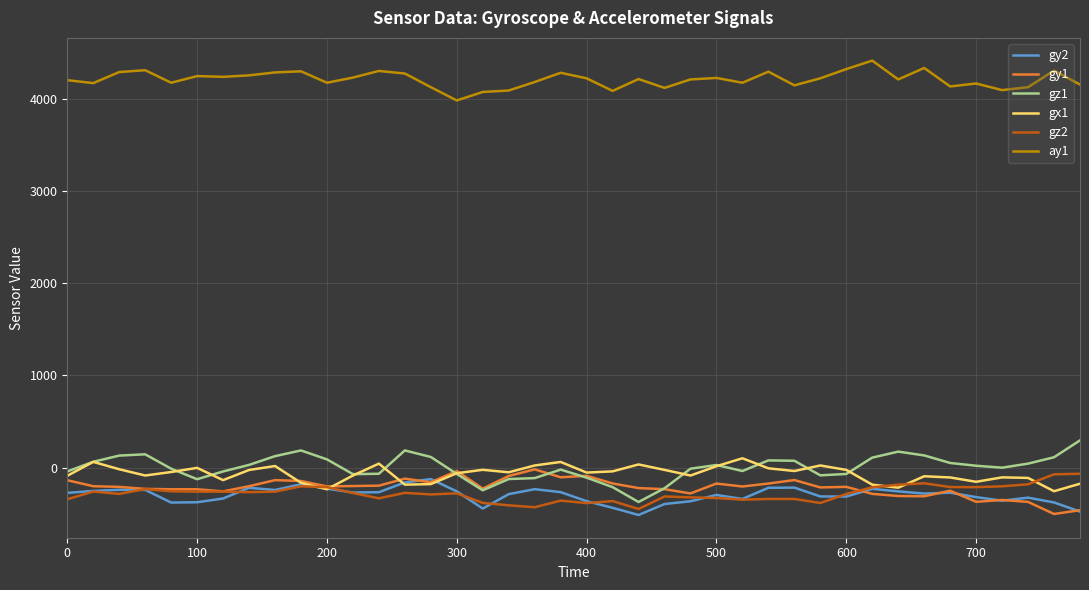

What is the sum of all gy2 values?

-11961